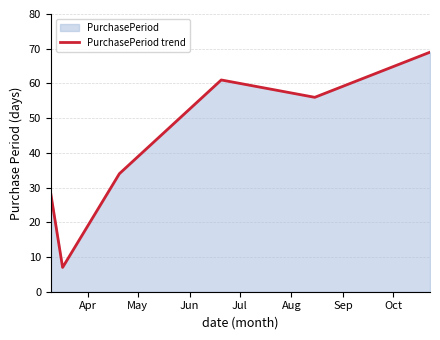

What is the greatest value displayed?

69